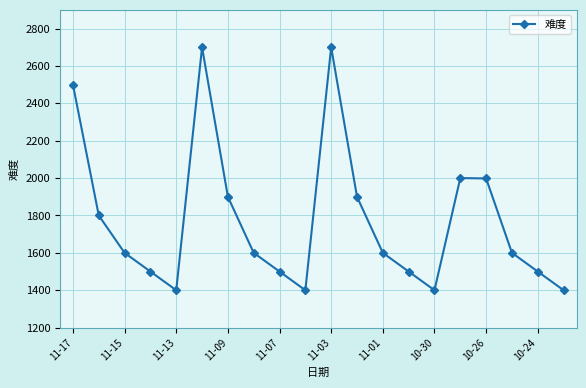

What is the maximum value shown in the chart?

2700